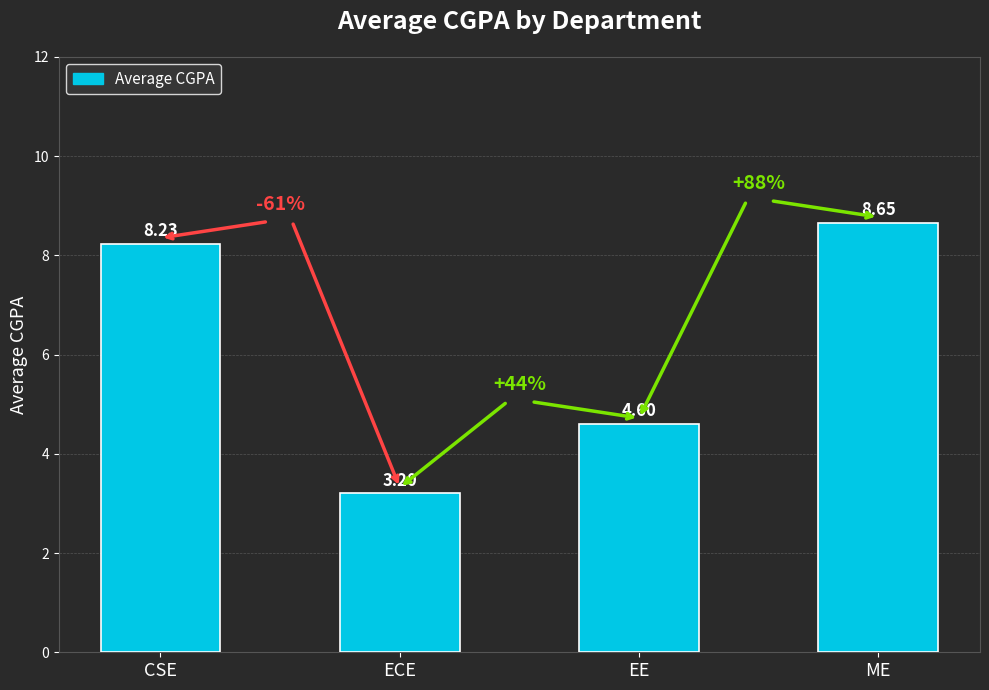

What is the sum of all values?

24.7